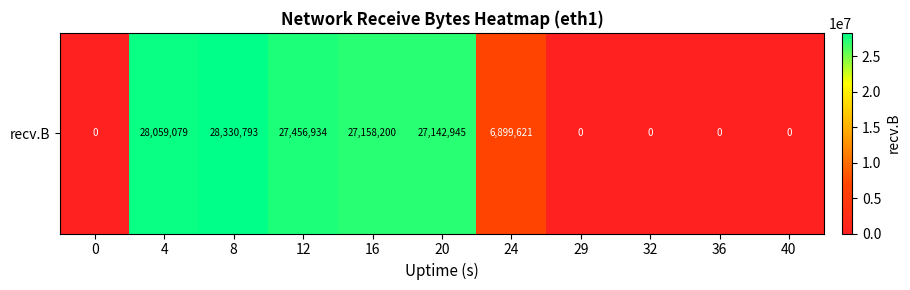

Reading left to right, list all the values displayed in this chart.

0=0	4=28059079	8=28330793	12=27456934	16=27158200	20=27142945	24=6899621	29=0	32=0	36=0	40=0